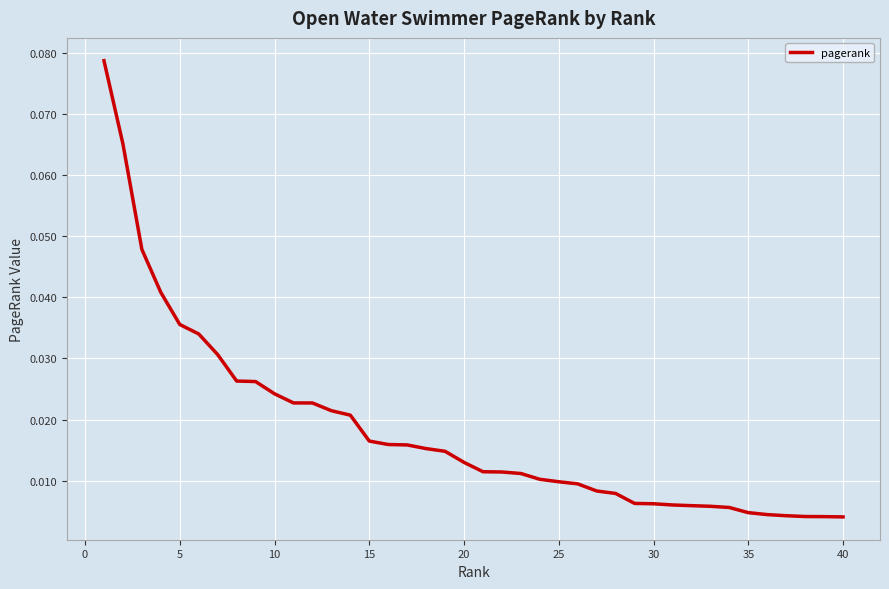

How many lines are shown in the chart?

1